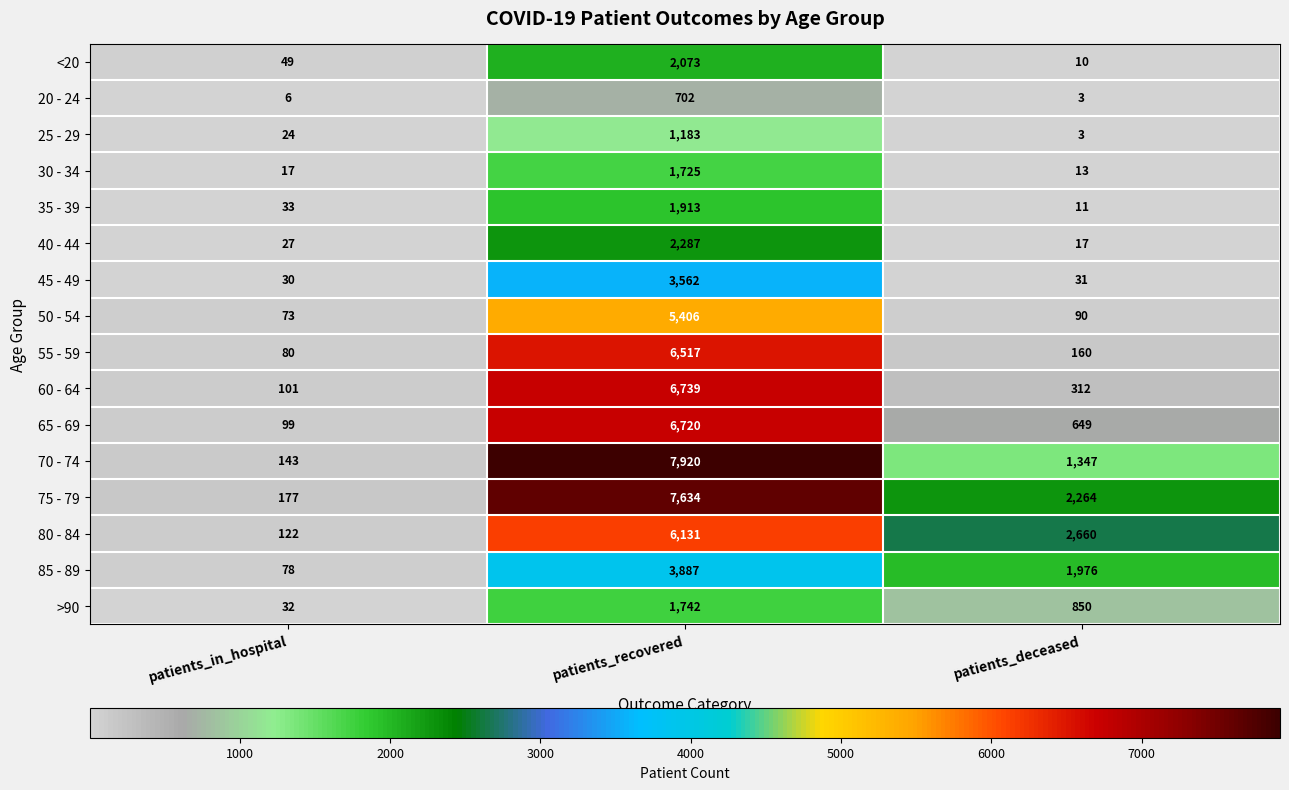

Is it true that 65 - 69 equals 10906 at patients_recovered?

False